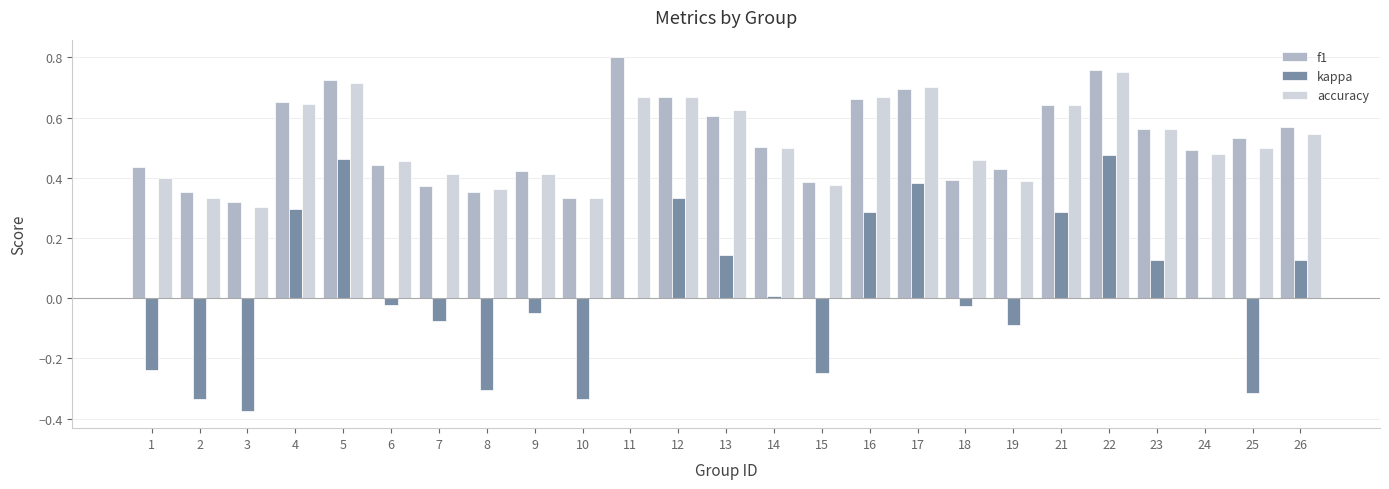

Which label corresponds to the largest value in the chart?

11